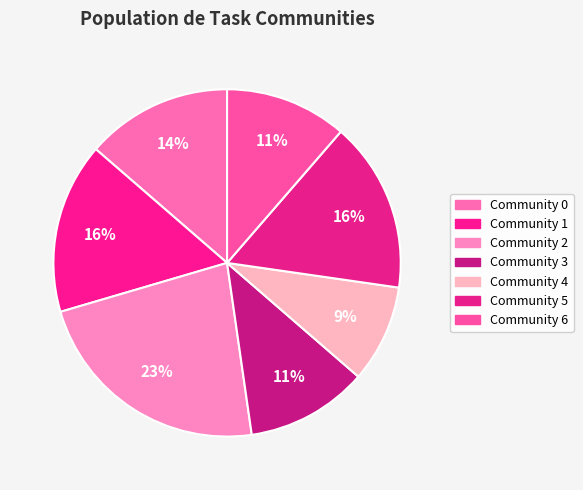

How many slices are in this pie chart?

7